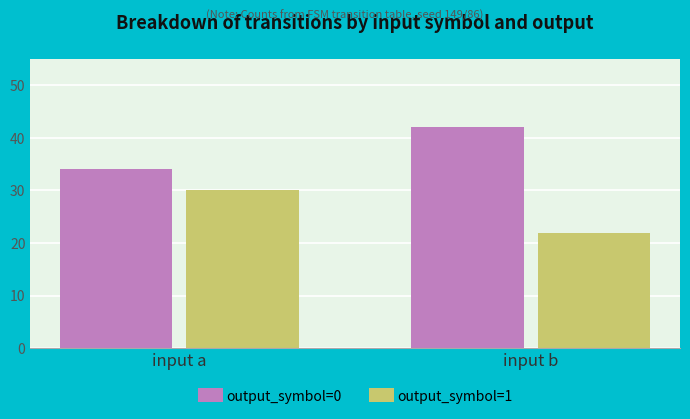

What are all the series names shown in the legend?

output_symbol=0, output_symbol=1